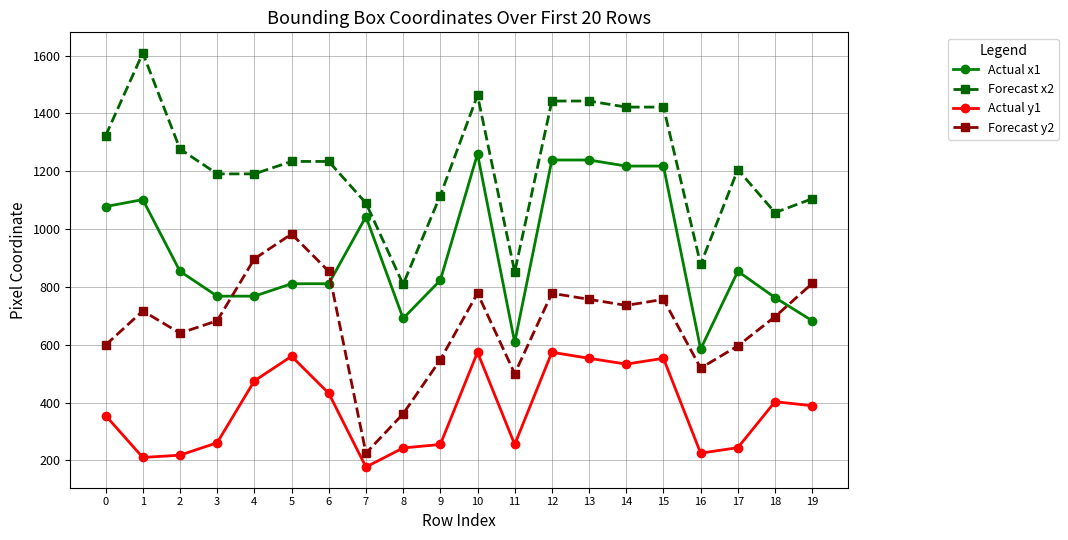

Where is the first local maximum for Forecast x2?

1